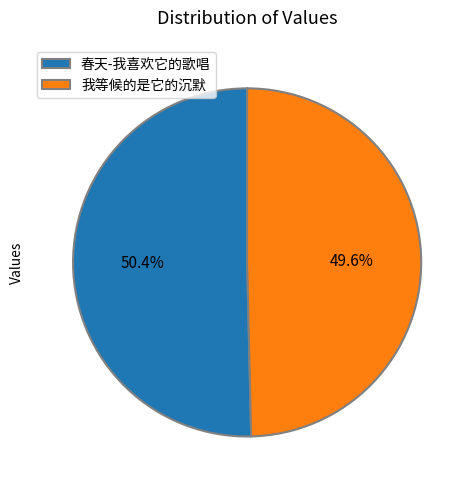

Which category has the smallest portion of the pie?

我等候的是它的沉默